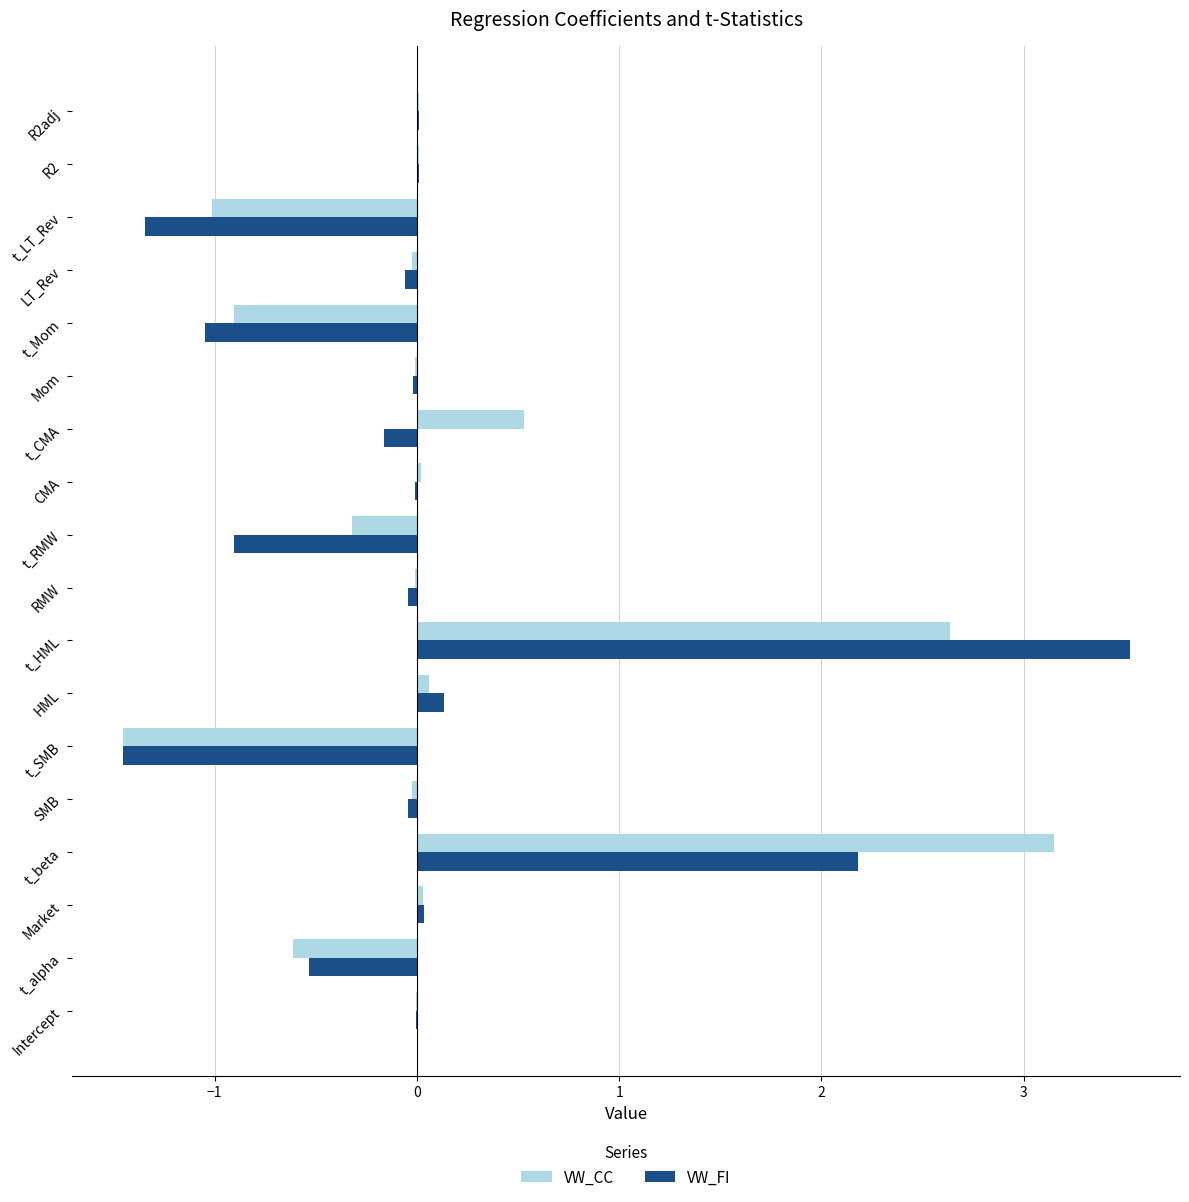

At which category is the sum across all series the highest?

t_HML